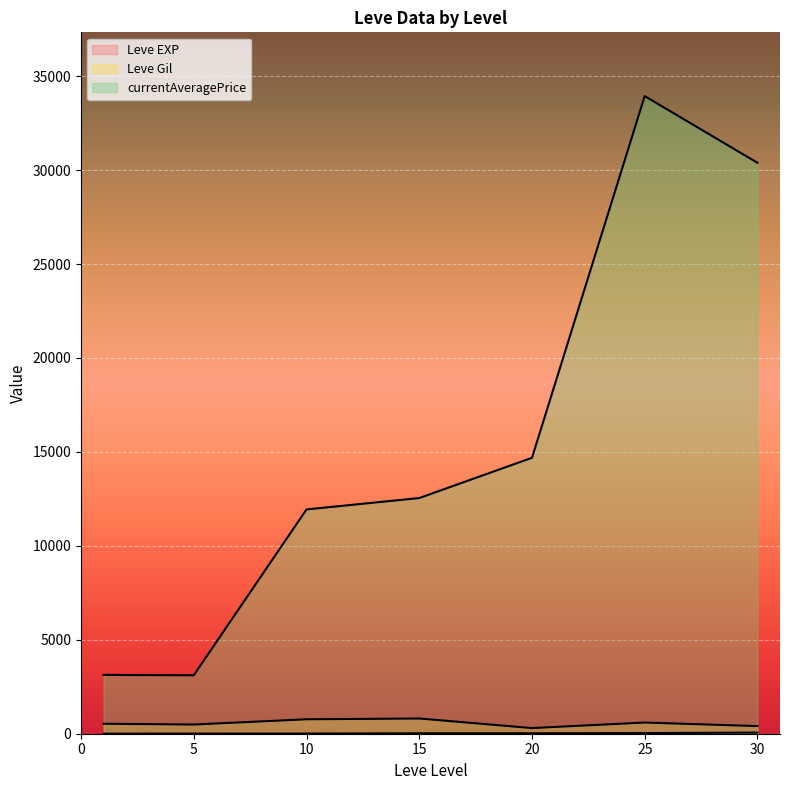

What are all the series names shown in the legend?

Leve EXP, Leve Gil, currentAveragePrice